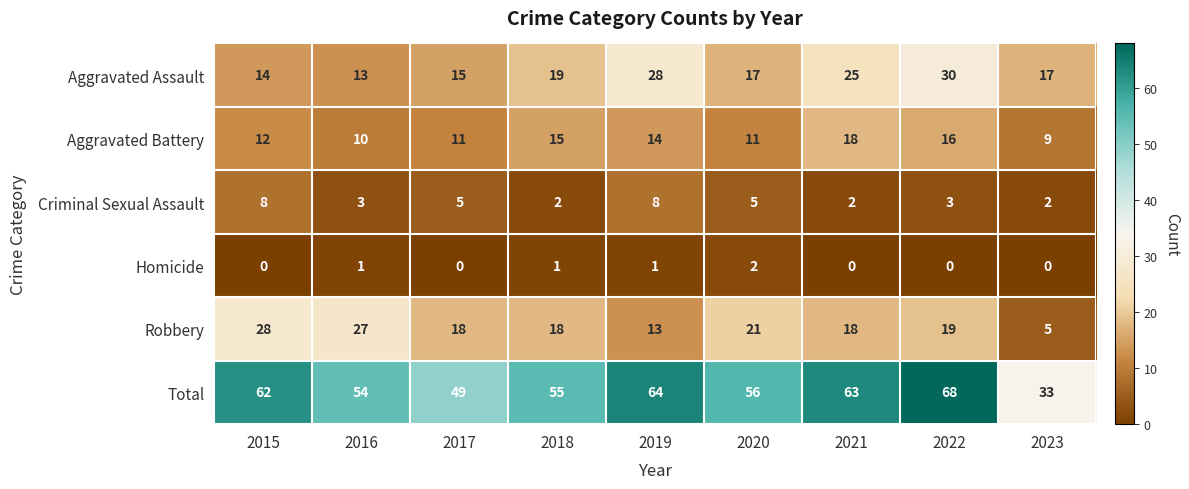

How many Criminal Sexual Assault values are between 2 and 5?

7